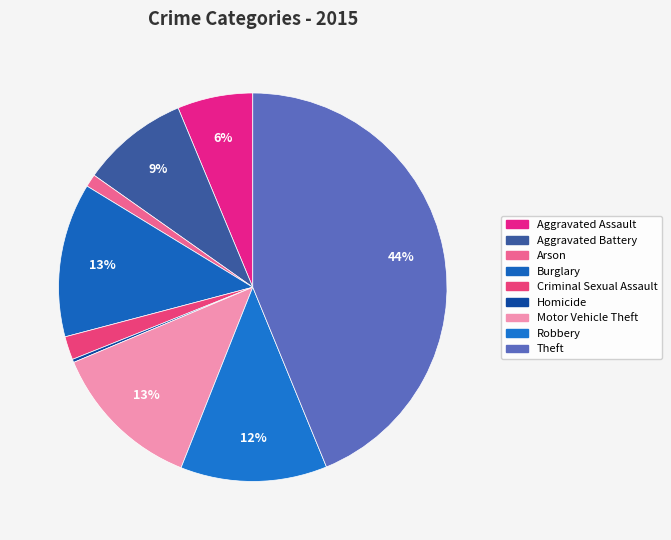

The Burglary slice represents 21% of the pie. True or false?

False